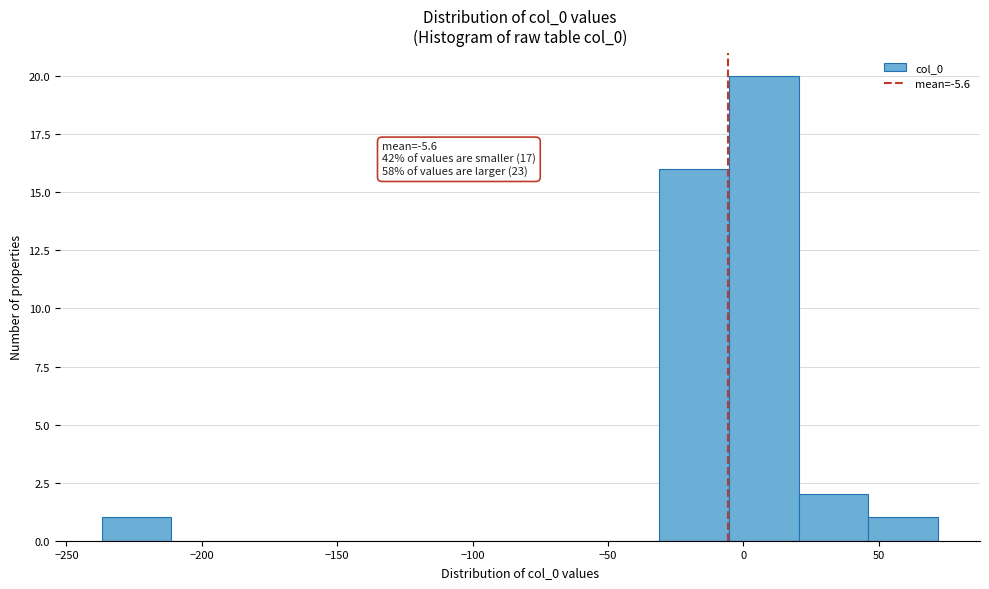

Which range on the x-axis has the tallest bar?

-5 to 20